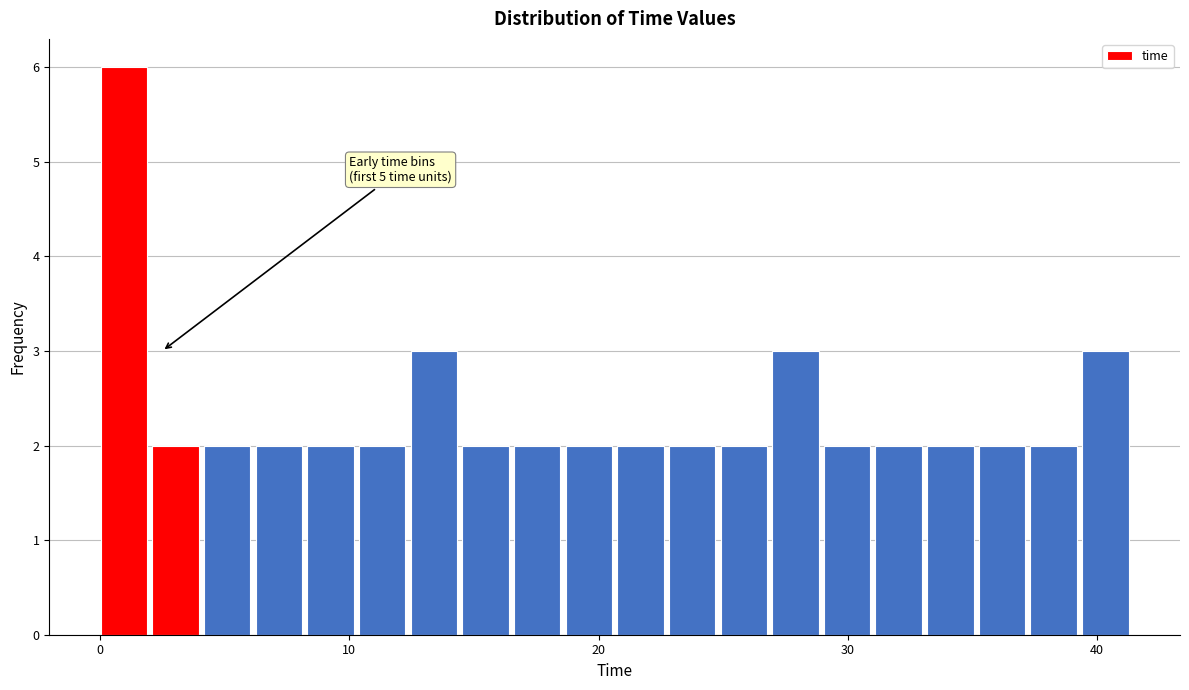

Around what value on the x-axis is the tallest bar? Give the approximate position of its centre, as read against the axis.

1